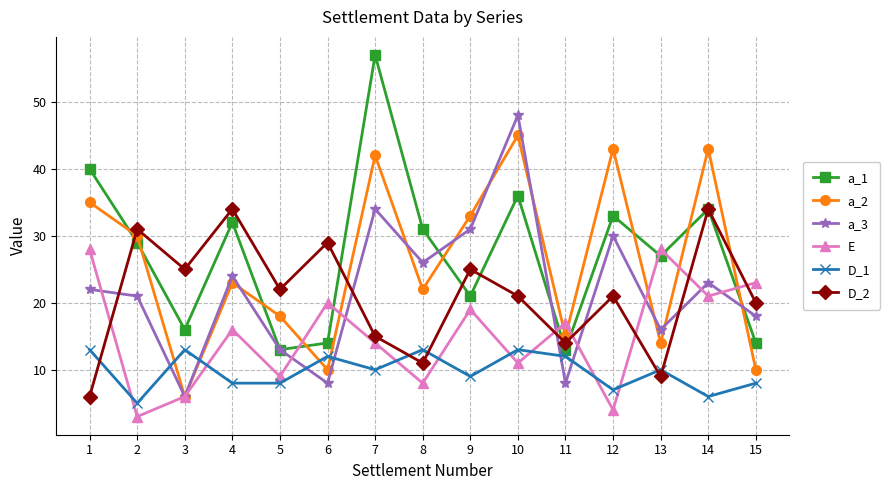

What is the sum of all a_1 values?

410